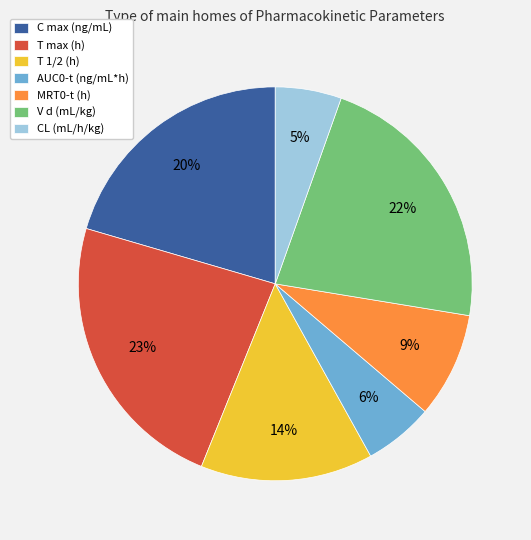

Is MRT0-t (h) the majority of the pie?

No